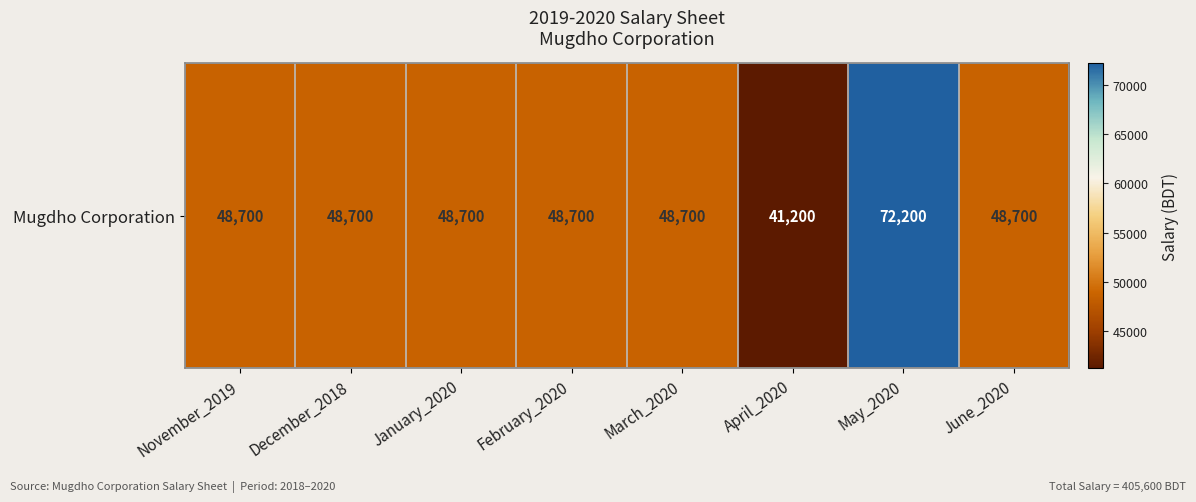

Approximately how many times larger is the value at March_2020 compared to February_2020?

1.0